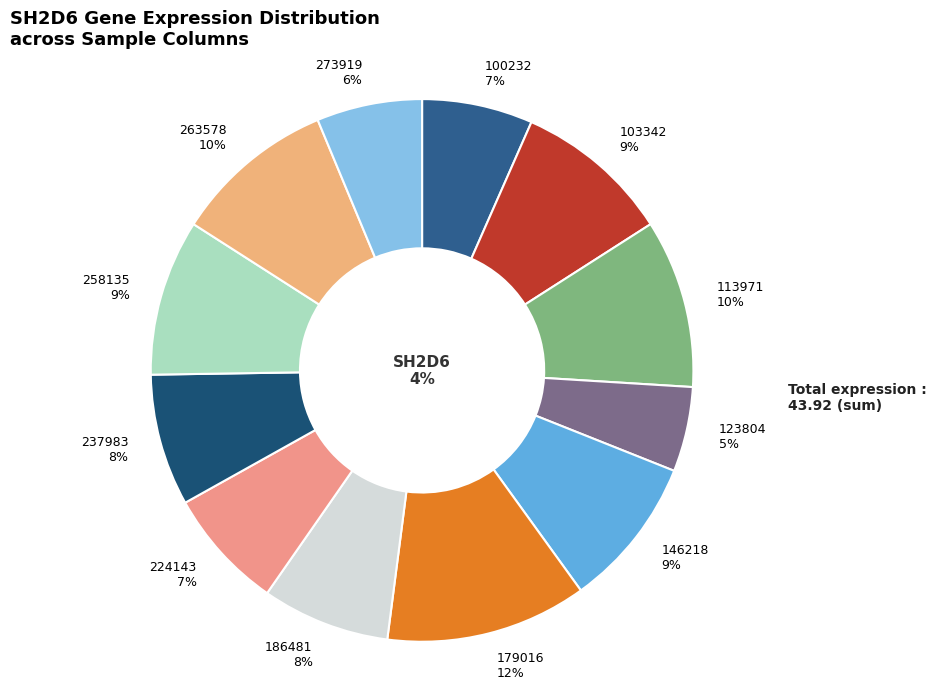

To the nearest percent, what portion does 258135 represent?

9%